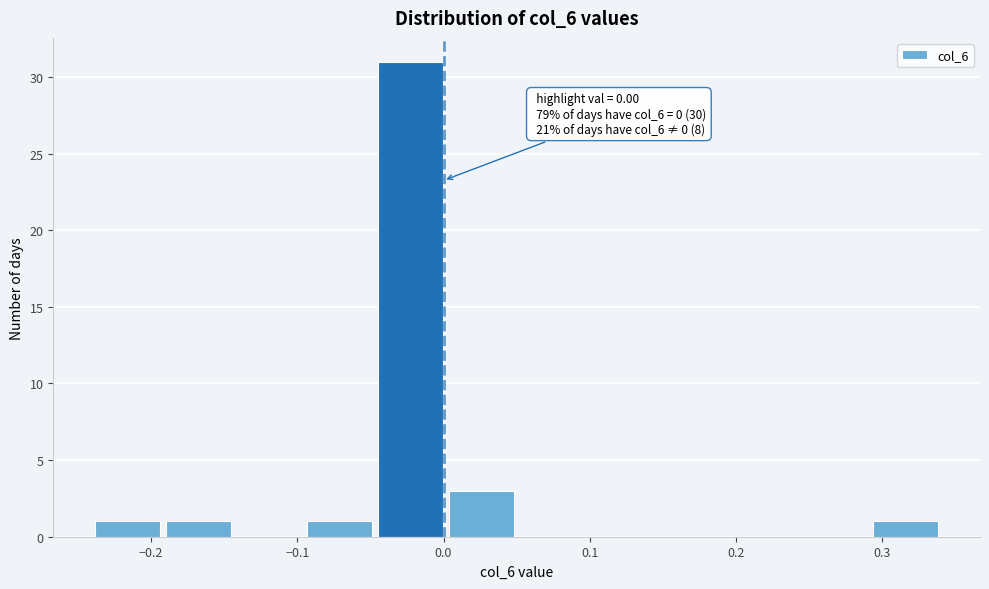

Over which range of the x-axis is the bar tallest?

-0.05 to 0.00